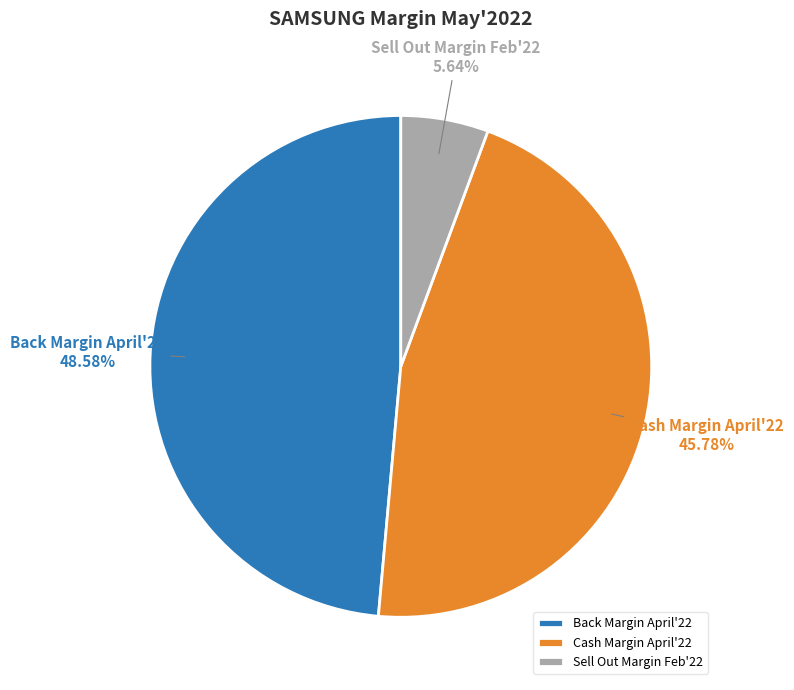

Does Back Margin April'22 account for over 50% of the chart?

No